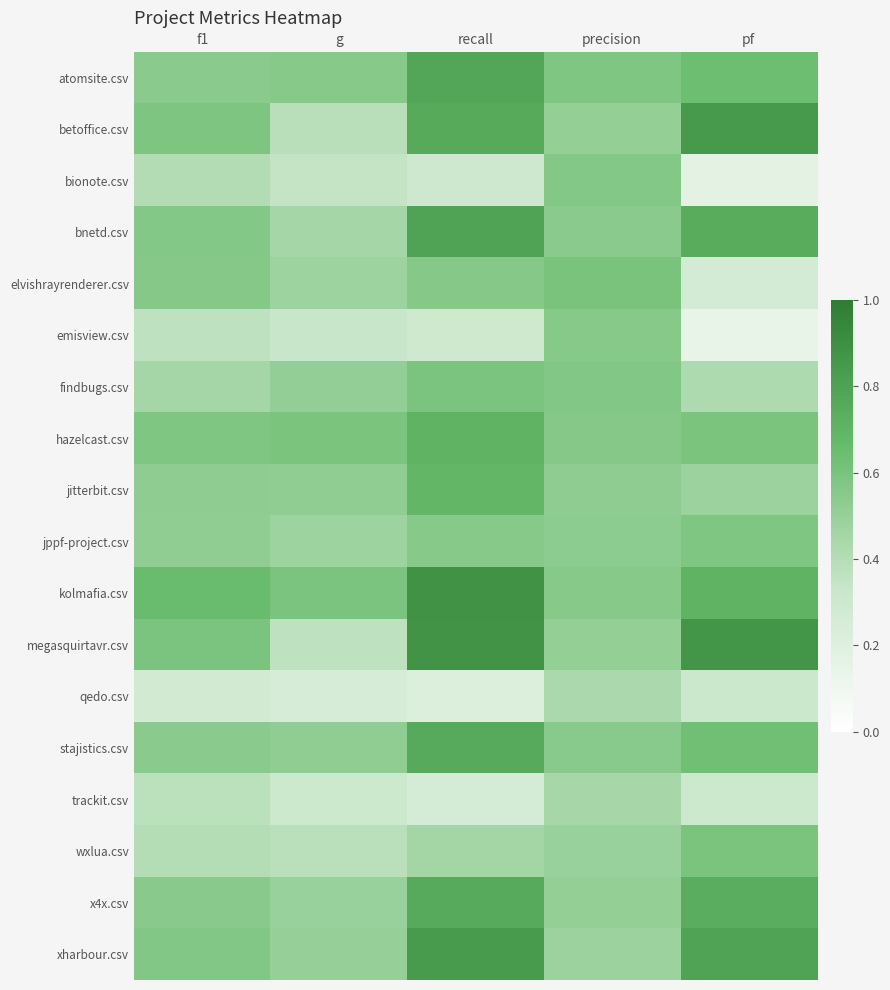

At precision, list the series in order from largest to smallest.

elvishrayrenderer.csv, atomsite.csv, findbugs.csv, bionote.csv, hazelcast.csv, emisview.csv, kolmafia.csv, stajistics.csv, bnetd.csv, jppf-project.csv, jitterbit.csv, betoffice.csv, megasquirtavr.csv, x4x.csv, wxlua.csv, xharbour.csv, trackit.csv, qedo.csv